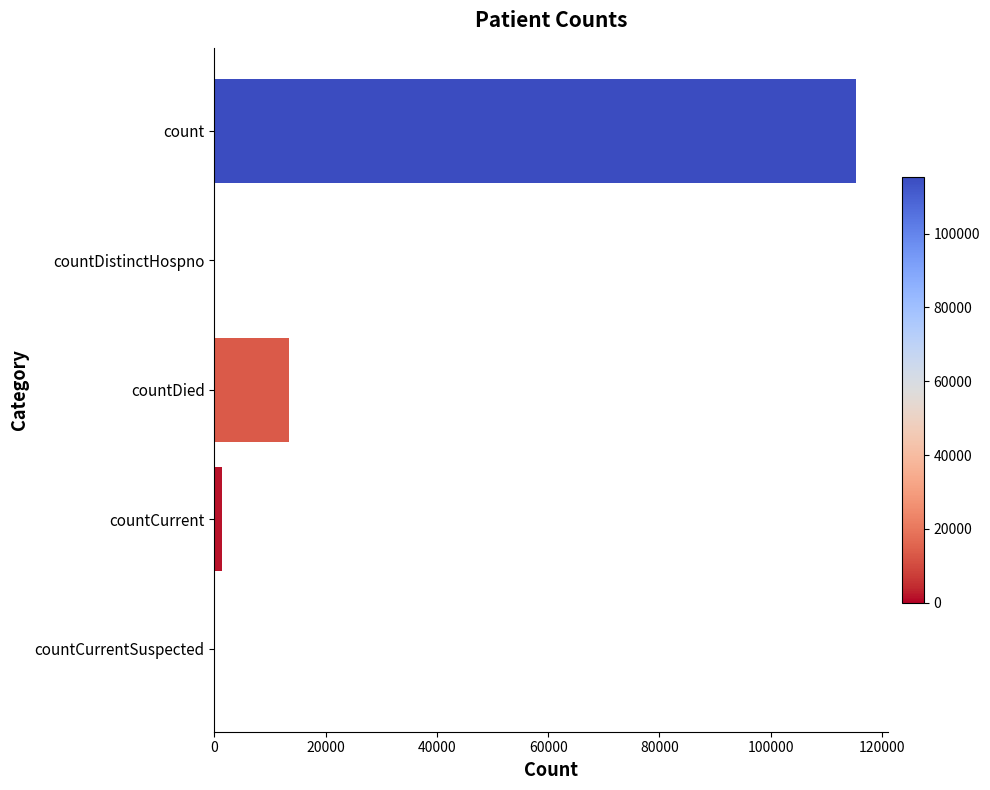

Where is the data nearest to the value 57689?

countDied